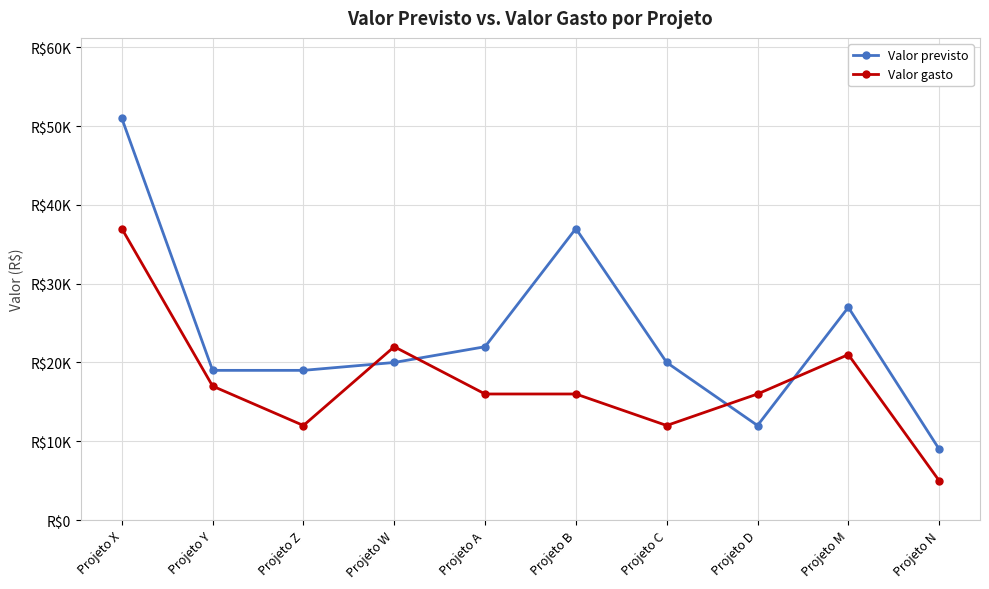

Between Projeto Y and Projeto C, which series saw the biggest shift?

Valor gasto